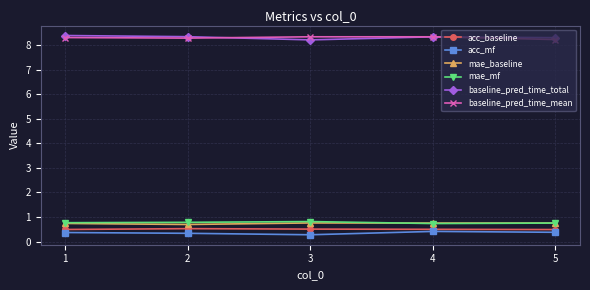

What is the minimum value for acc_baseline?

0.5